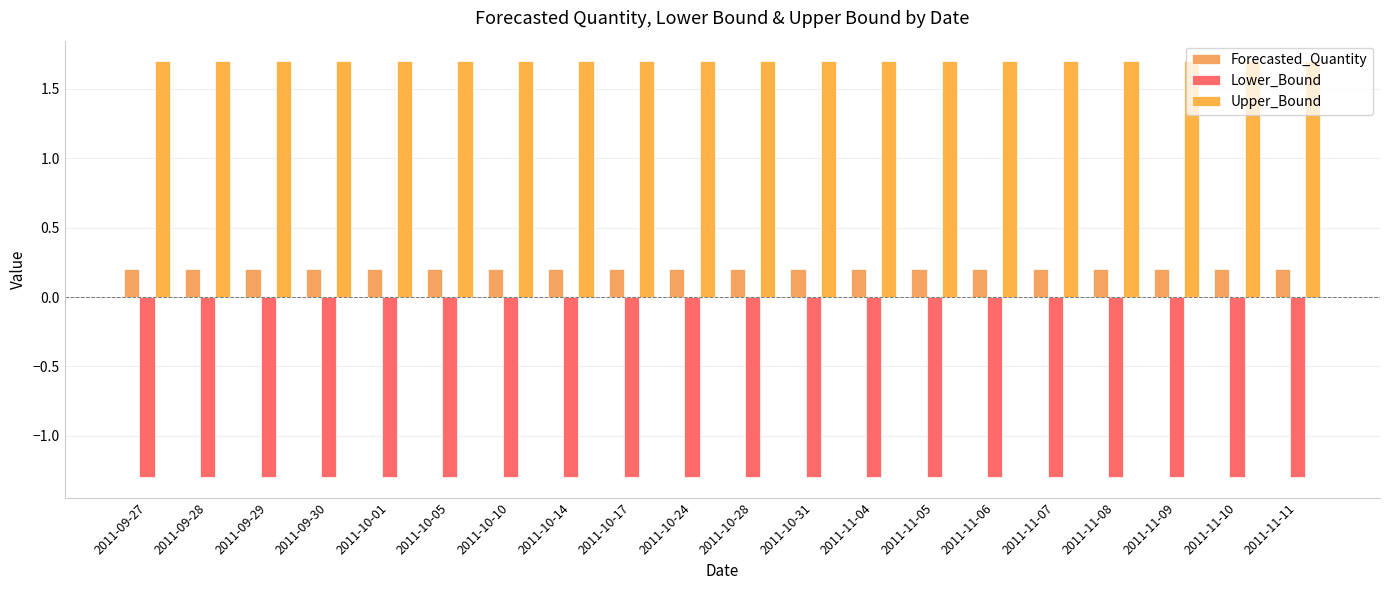

Which label corresponds to the smallest value in the chart?

2011-09-27